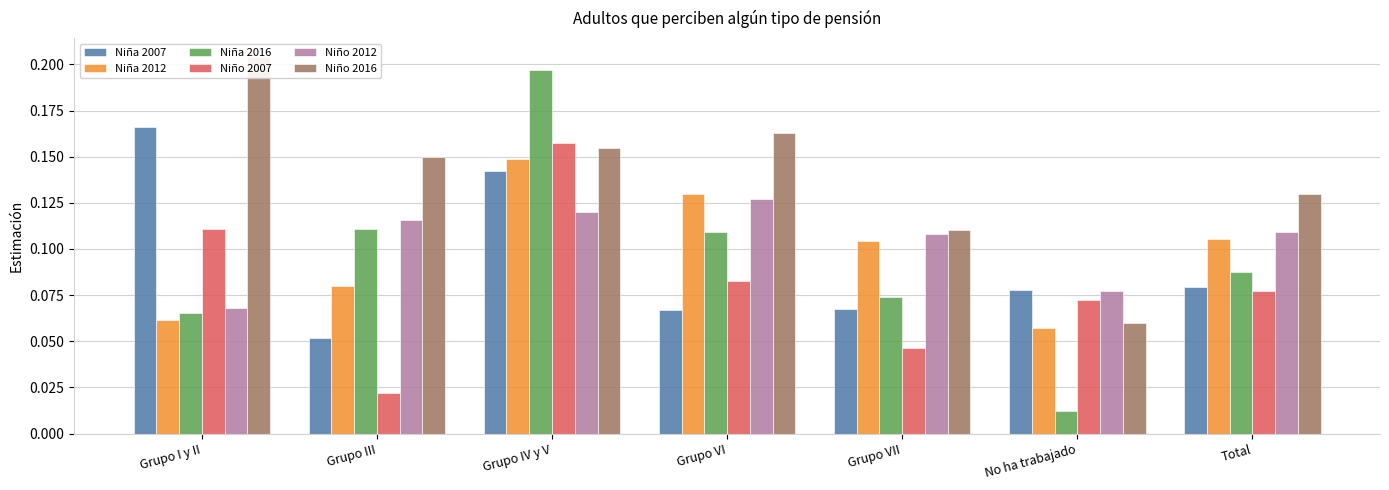

What is the difference between the highest and lowest values at Grupo VI?

0.1